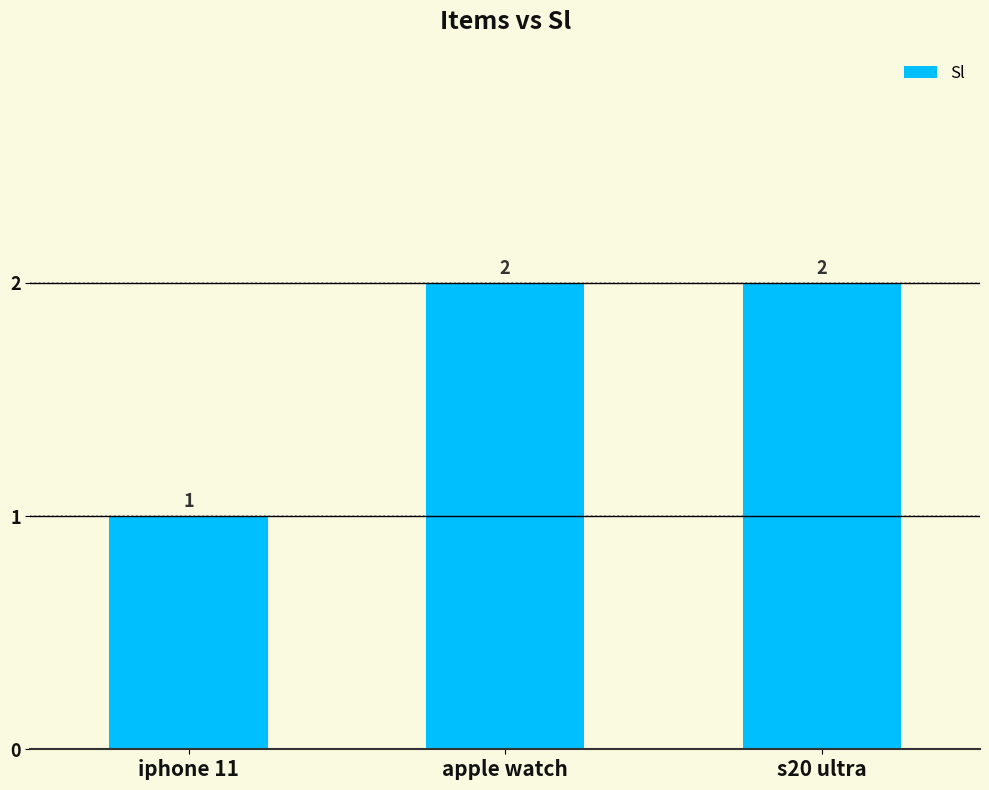

What is the sum of the values at apple watch and s20 ultra?

4